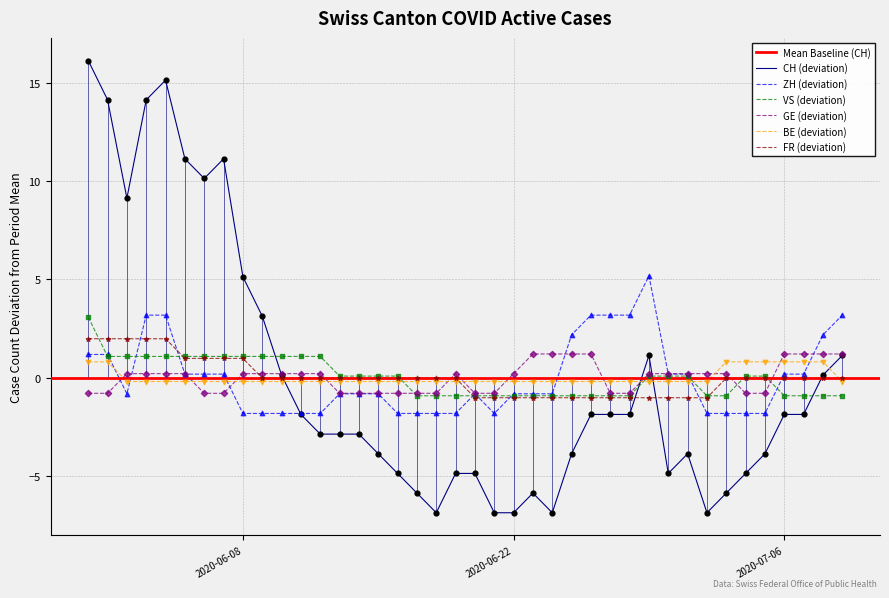

Which series has the largest total across all categories?

FR